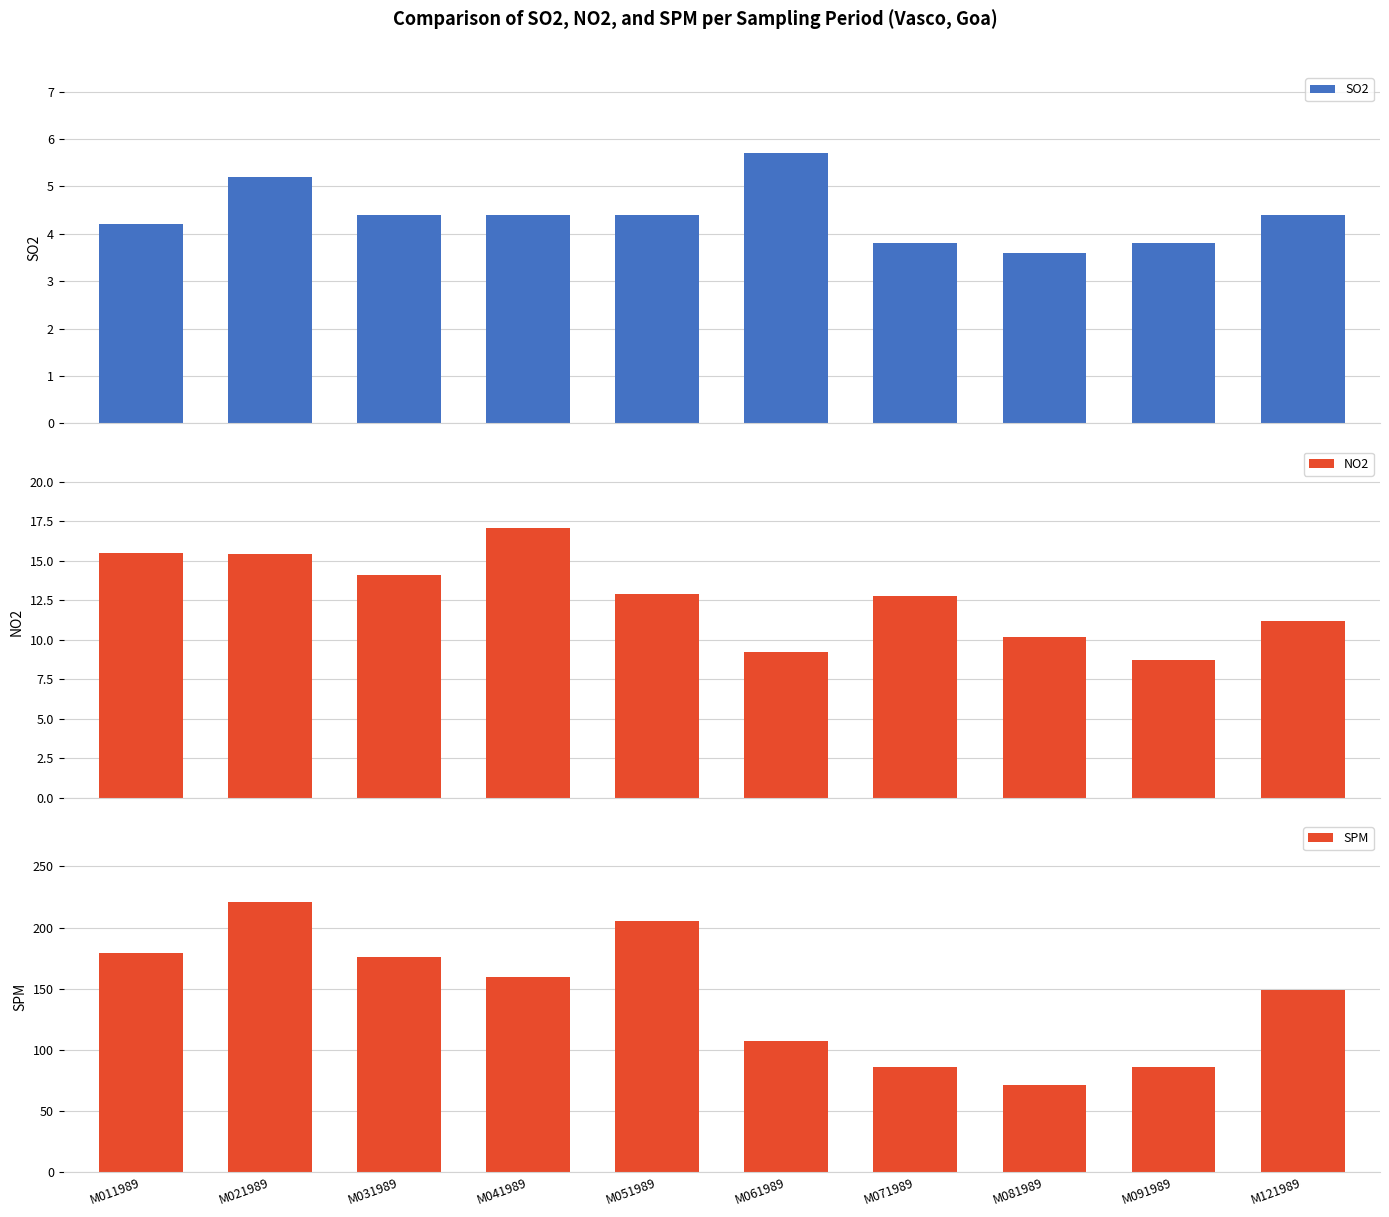

Reading left to right, list all the values displayed in this chart.

SO2: 4.2	5.2	4.4	4.4	4.4	5.7	3.8	3.6	3.8	4.4
NO2: 15.5	15.4	14.1	17.1	12.9	9.2	12.8	10.2	8.7	11.2
SPM: 179.0	221.0	176.0	160.0	205.0	107.0	86.0	71.0	86.0	149.0